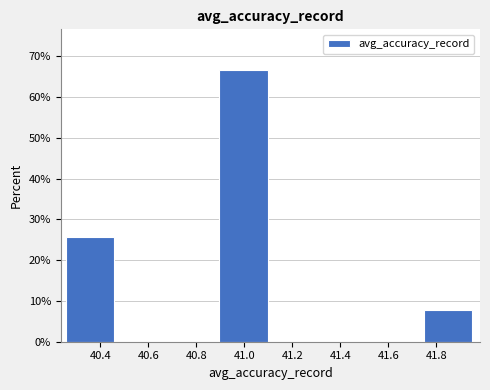

Reading left to right, list every bar in this chart as the range it spans on the x-axis followed by its height. Neither the bar edges nor the heights are printed on the chart, so give them approximately, as read against the axes.

40.26 to 40.46: 26
40.46 to 40.68: 0
40.68 to 40.90: 0
40.90 to 41.10: 67
41.10 to 41.32: 0
41.32 to 41.54: 0
41.54 to 41.74: 0
41.74 to 41.96: 8